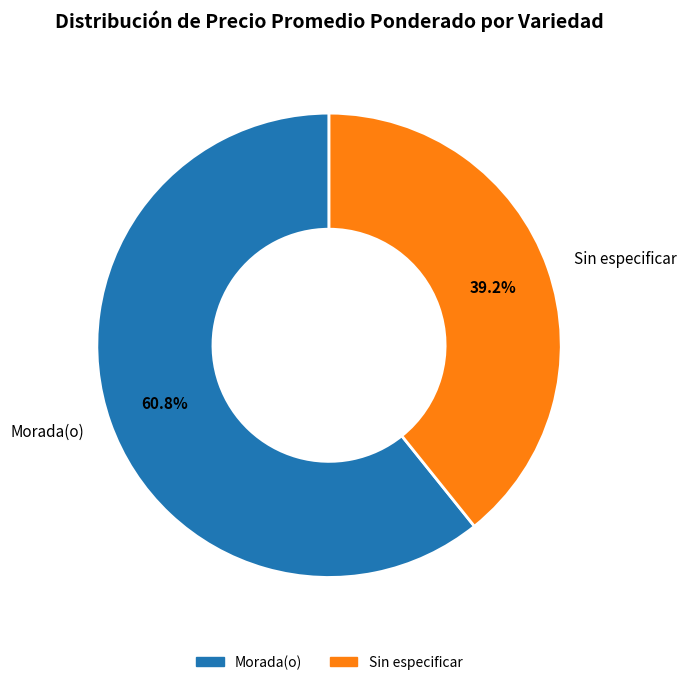

Which slice is the smallest?

Sin especificar